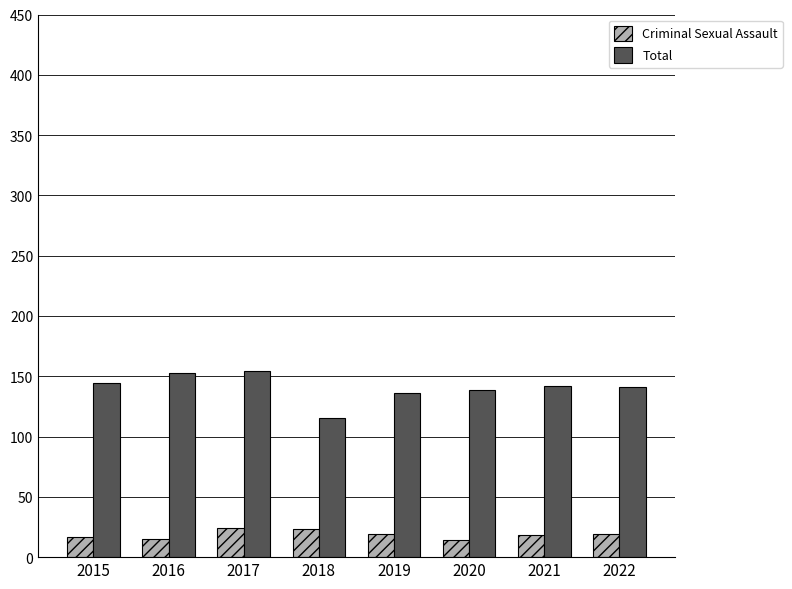

The Criminal Sexual Assault series shows 5 at 2019. True or false?

False